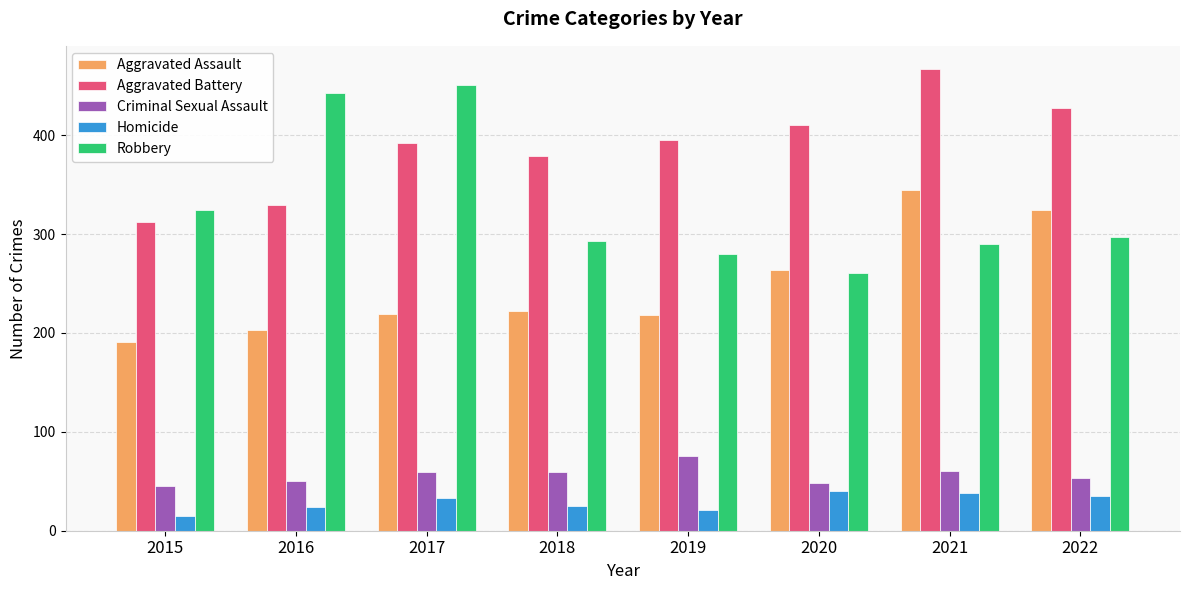

At how many categories does at least one series exceed 187?

8